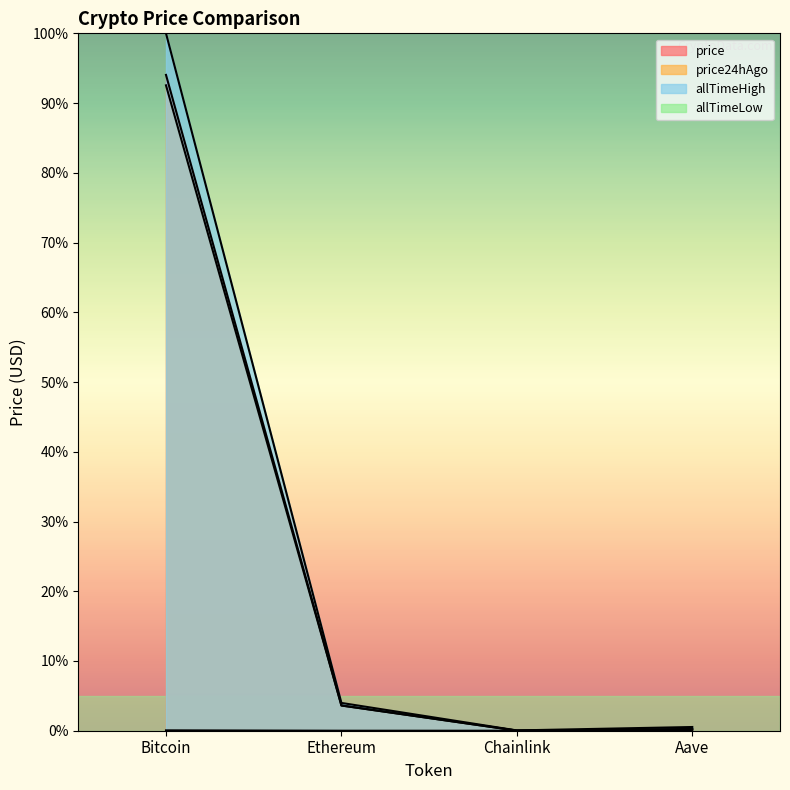

True or false: price and allTimeLow intersect in this chart.

False